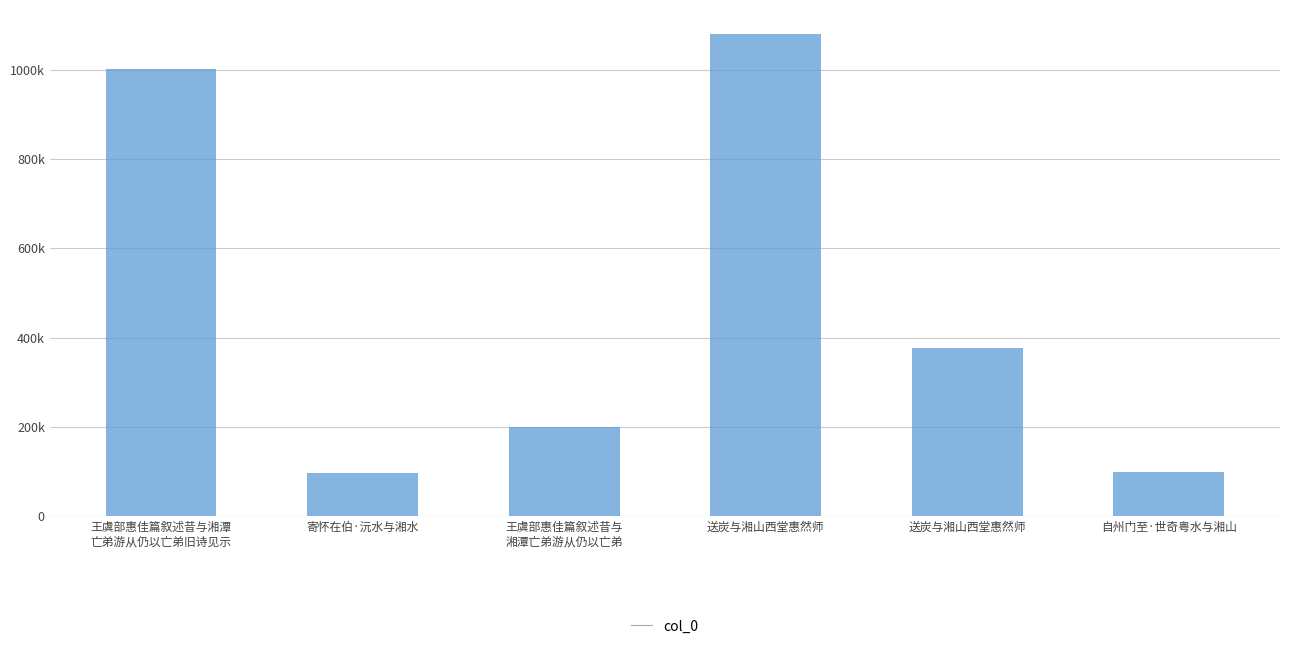

Are the bars horizontal?

No